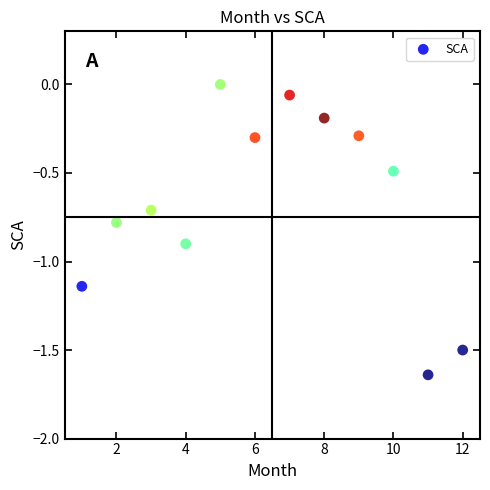

What is the range of Y values (max minus min)?

1.6